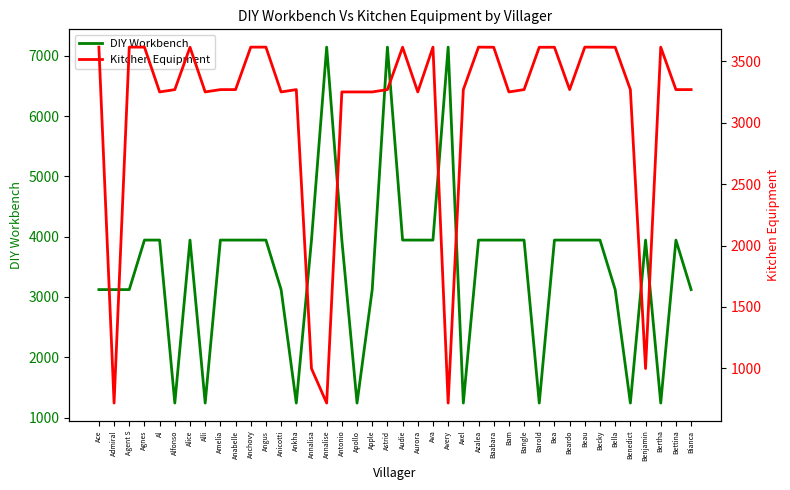

What is the total value across all series at Al?

7194